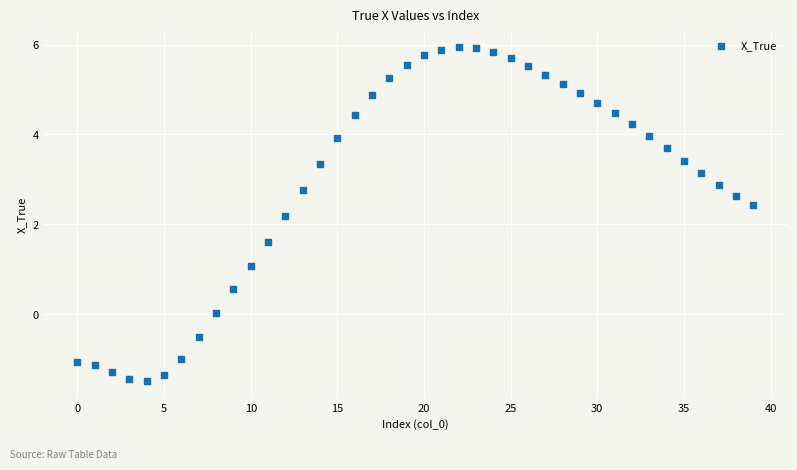

What Y value in the scatter plot is closest to 2?

2.2